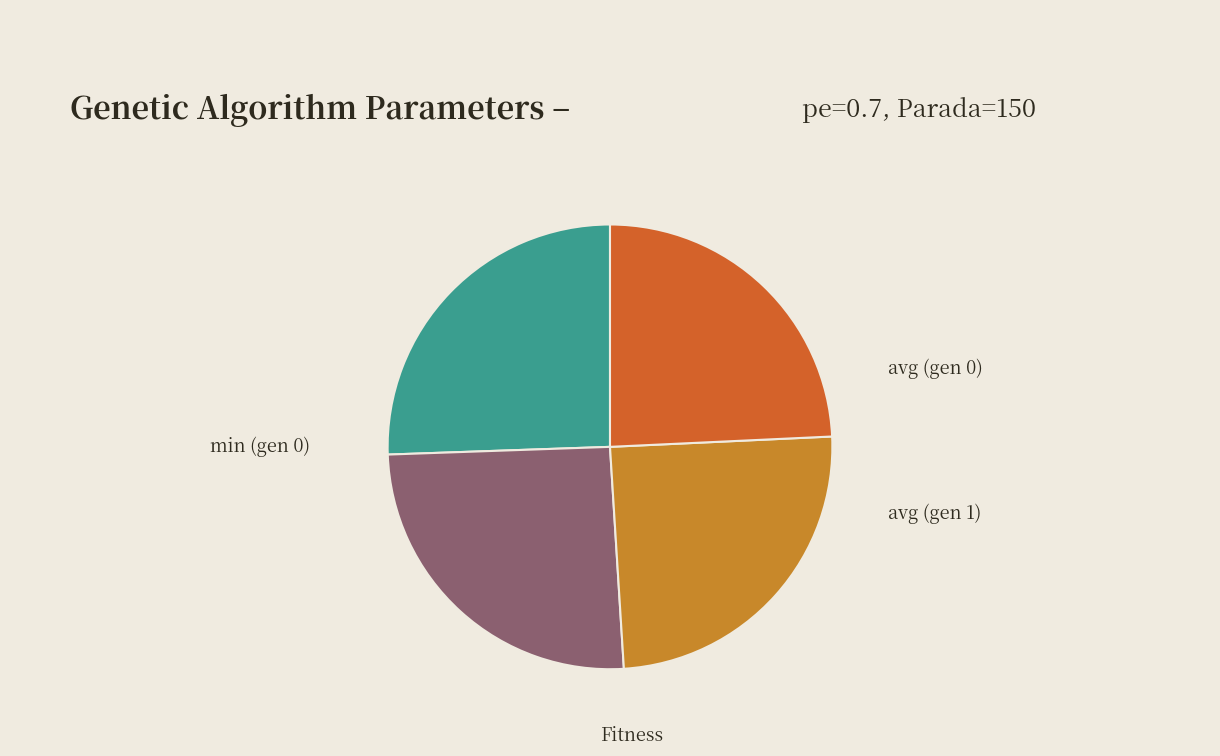

To the nearest percent, what percentage of the pie is min (gen 0)?

25%